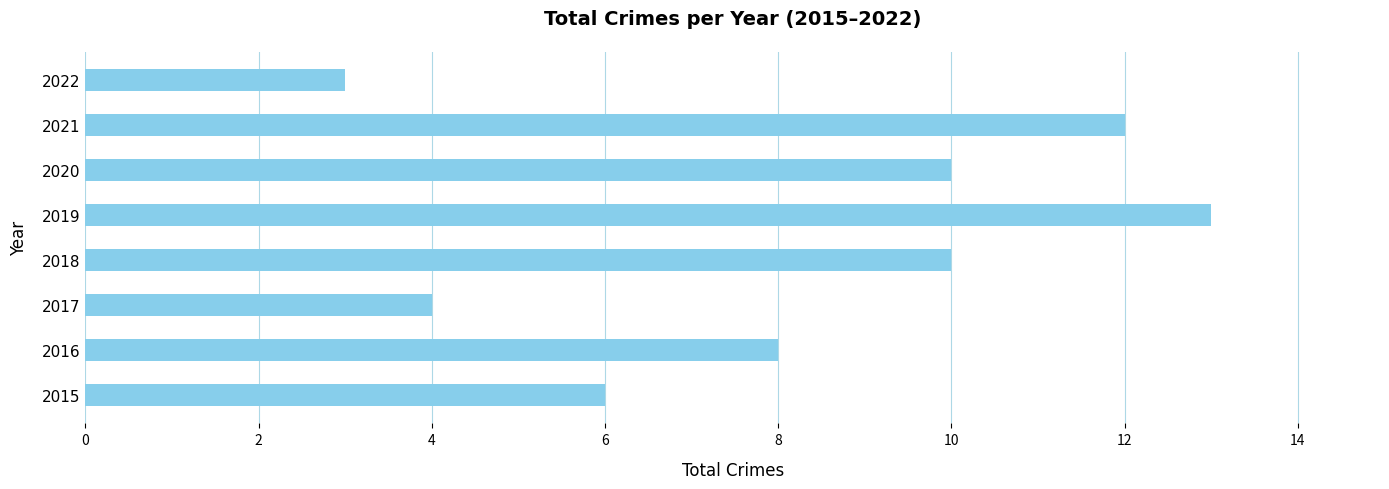

What is the smallest value displayed?

3